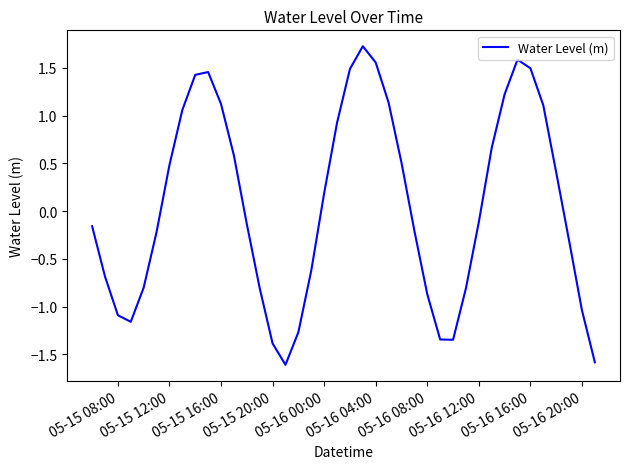

What is the minimum value shown in the chart?

-1.6